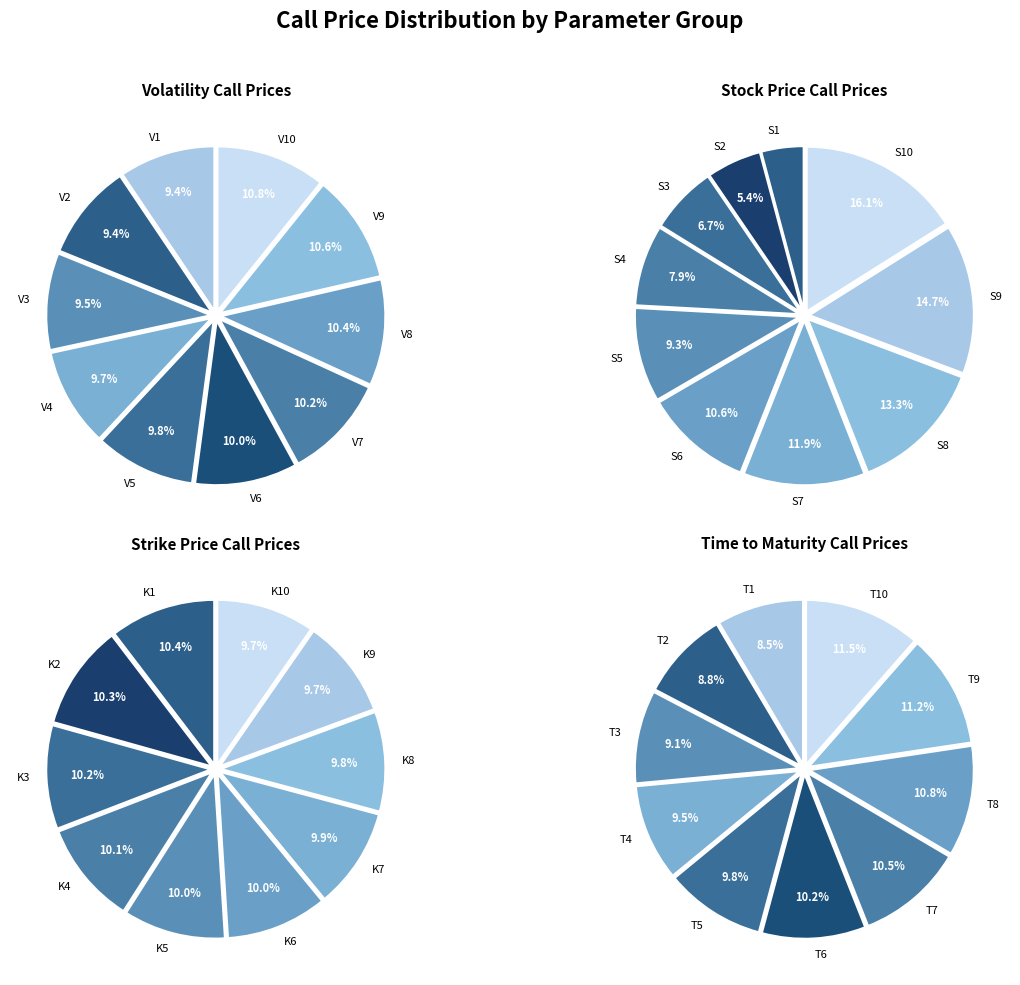

Does 5 account for over 50% of the chart?

No